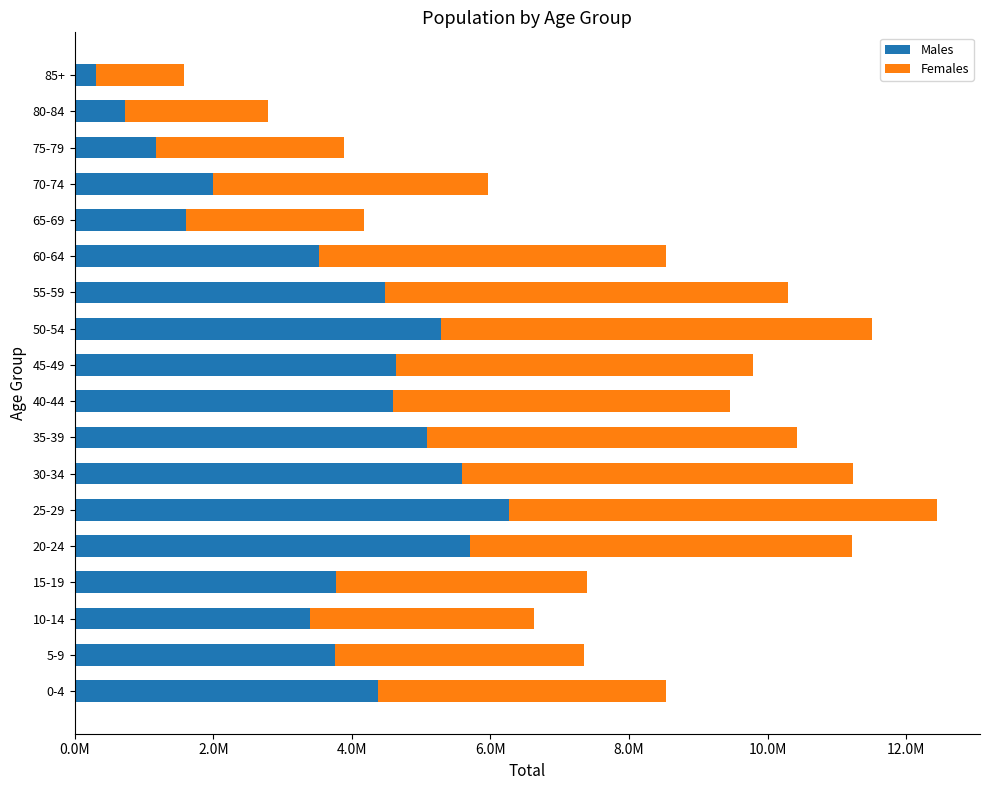

At which label does Males reach its peak?

25-29